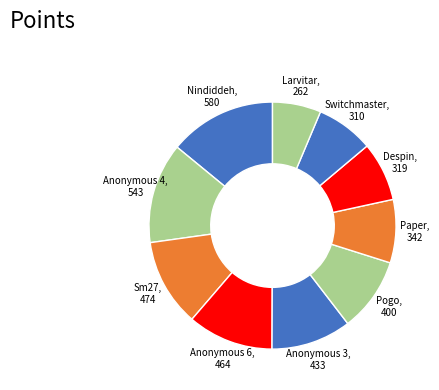

Combined, do Paper and Larvitar account for over 50%?

No